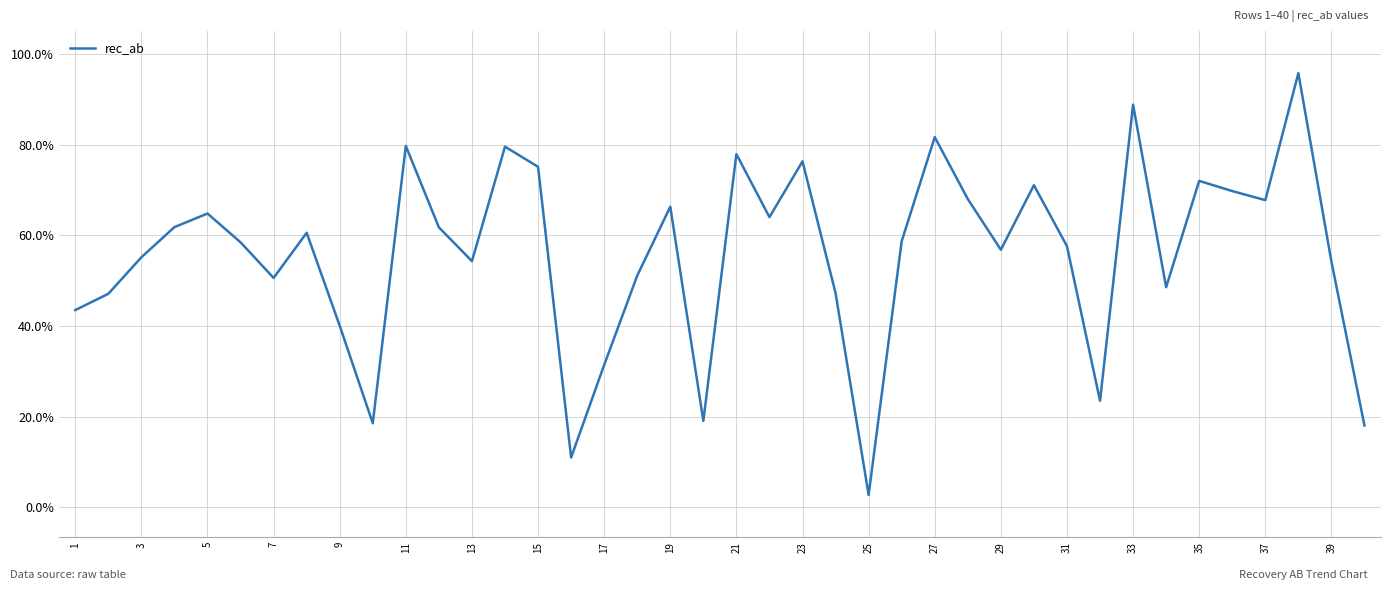

What is the difference between the second highest and minimum values?

0.9